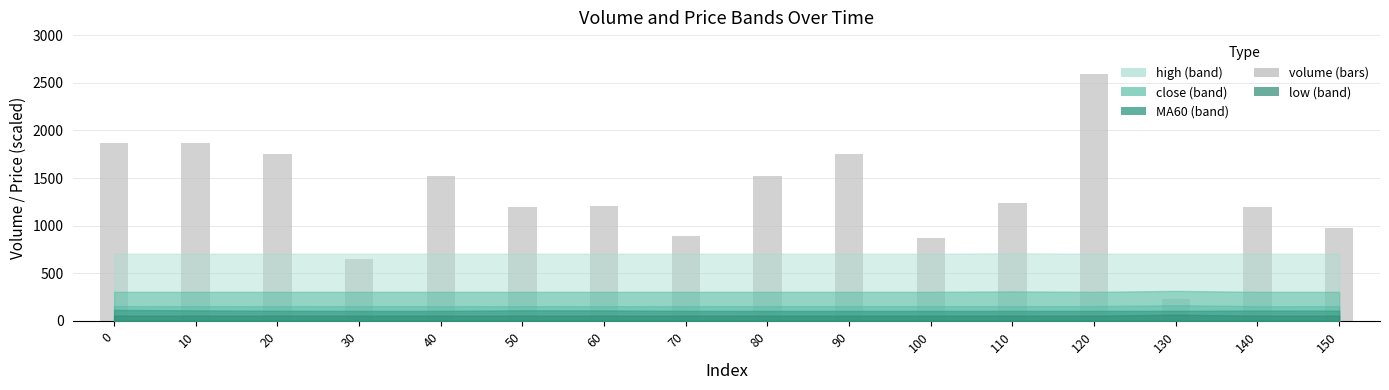

Which label corresponds to the smallest value in the chart?

130